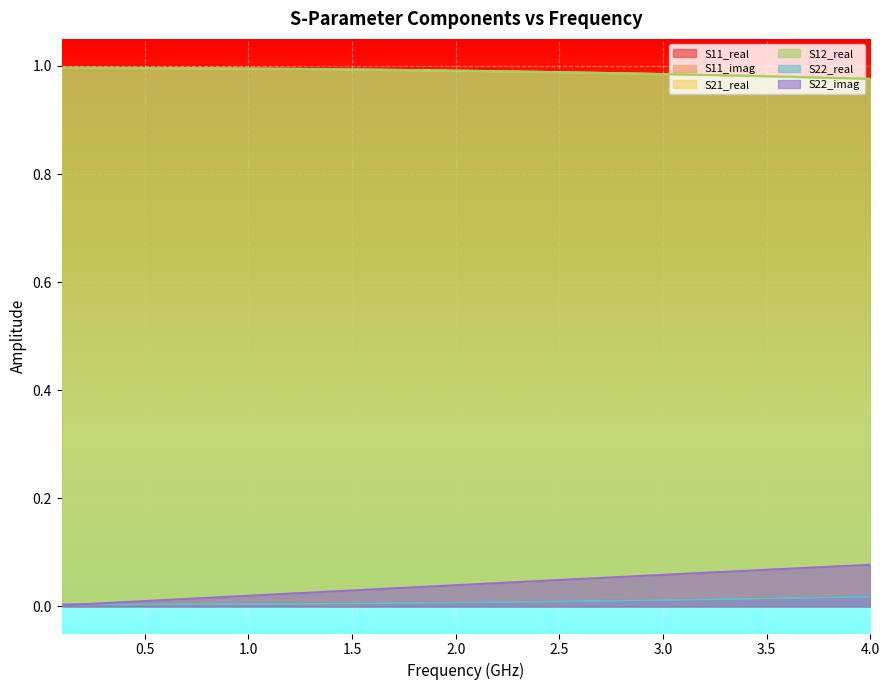

What is the sum of all S21_real values?

39.6